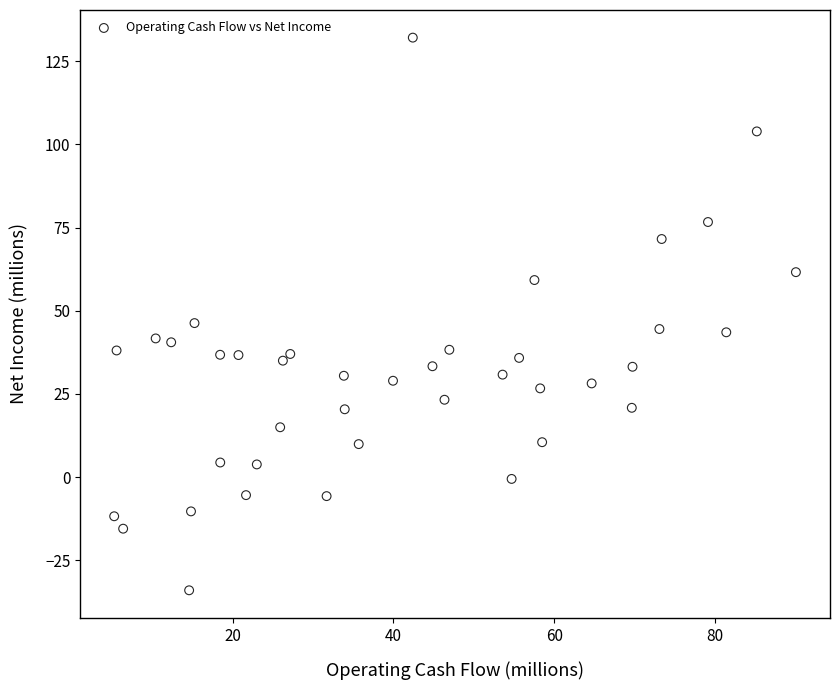

What is the range of Y values (max minus min)?

166.0